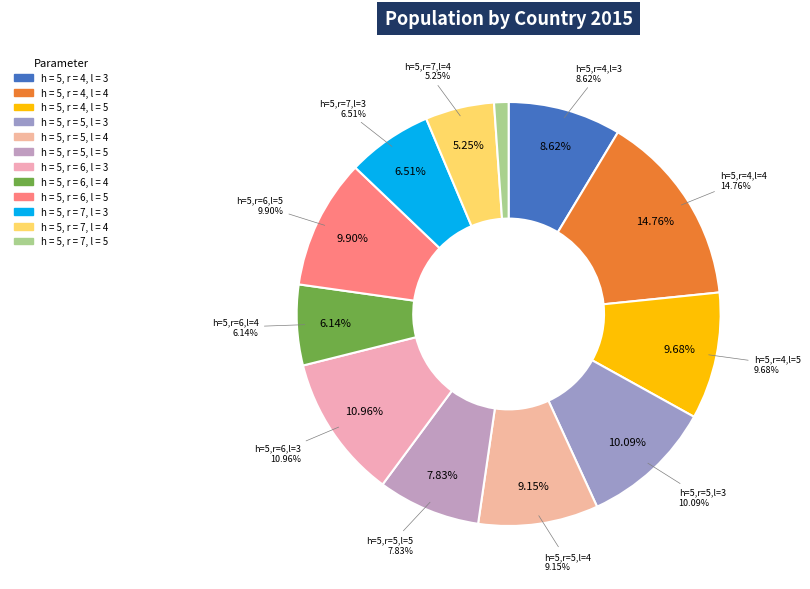

The $h = 5, r = 7, l = 4$ slice represents 1% of the pie. True or false?

False